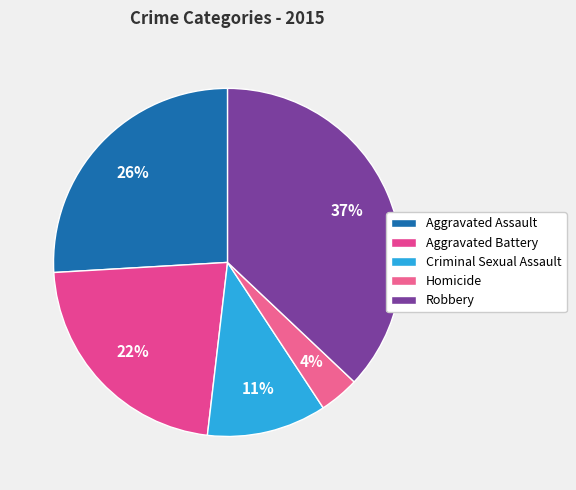

Which has a higher value, Aggravated Assault or Aggravated Battery?

Aggravated Assault